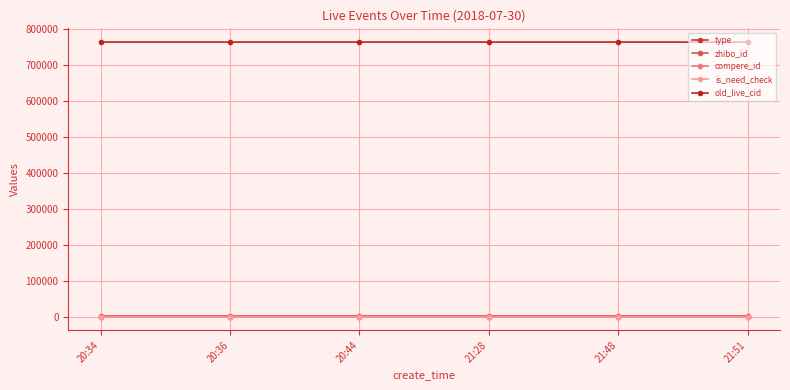

True or false: type and compere_id cross at least once.

False